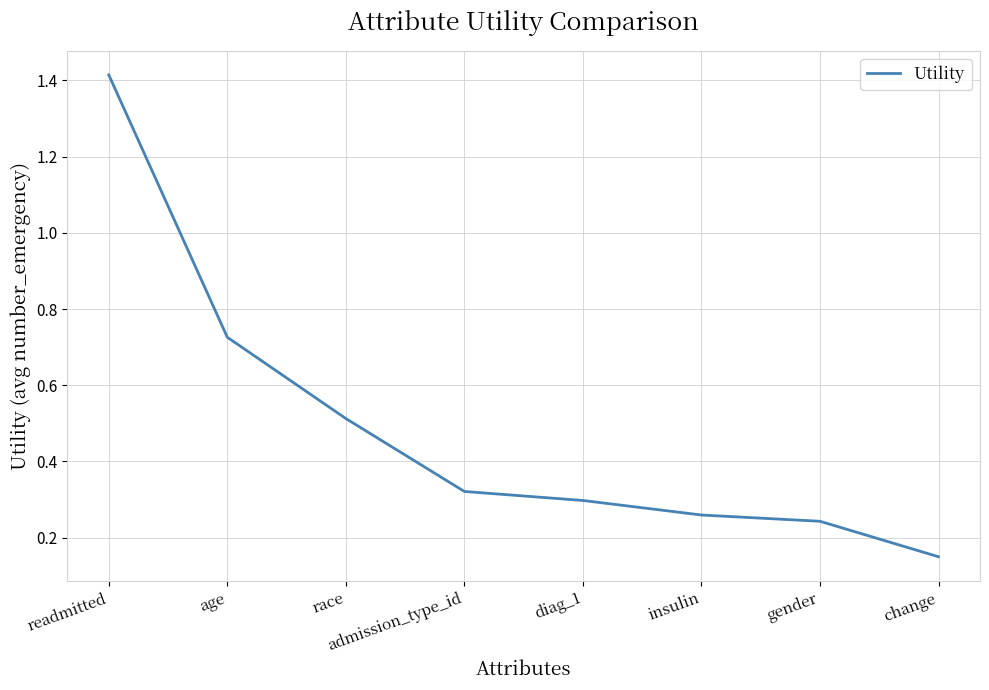

Between admission_type_id and diag_1, which is larger?

admission_type_id